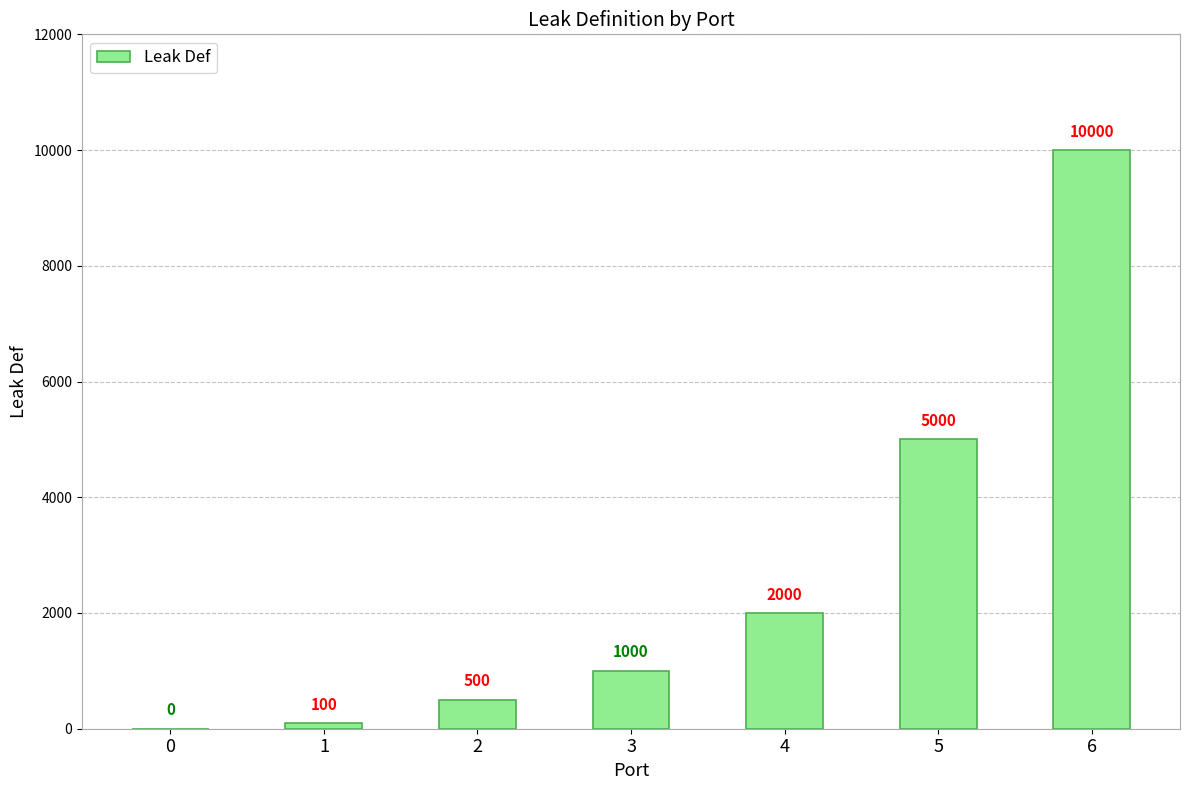

Are the bars horizontal?

No